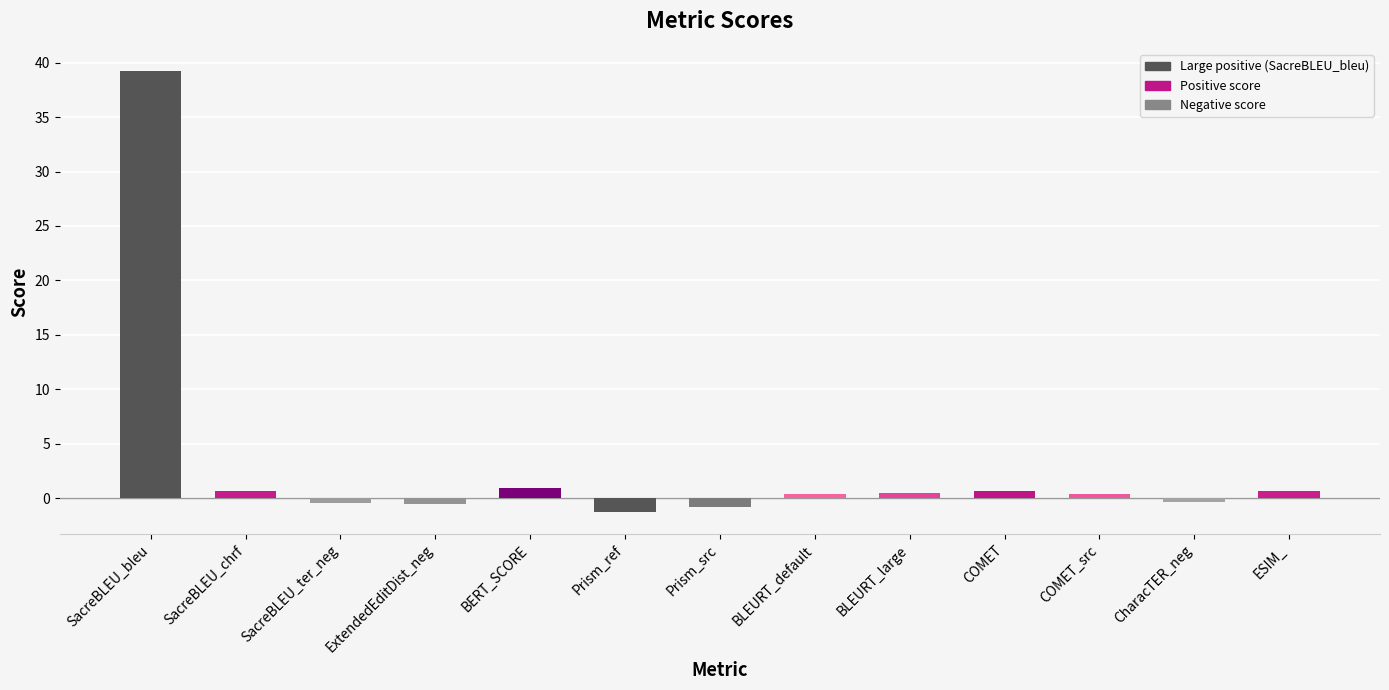

Count the number of data series in this chart.

1